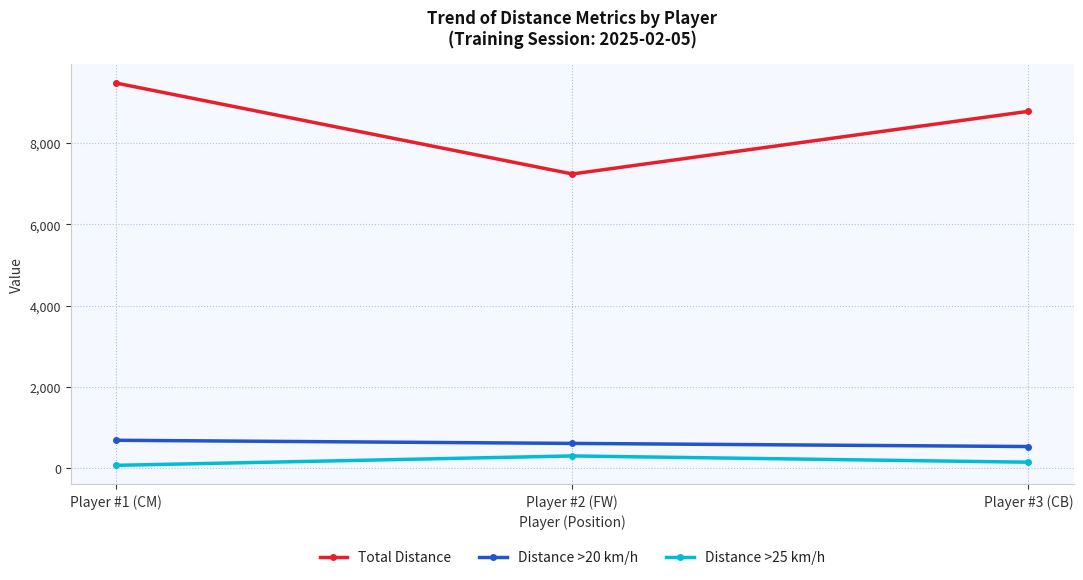

Reading left to right, extract all data points from this chart.

Total Distance: 9471	7238	8778
Distance >20 km/h: 693	616	539
Distance >25 km/h: 77	308	154